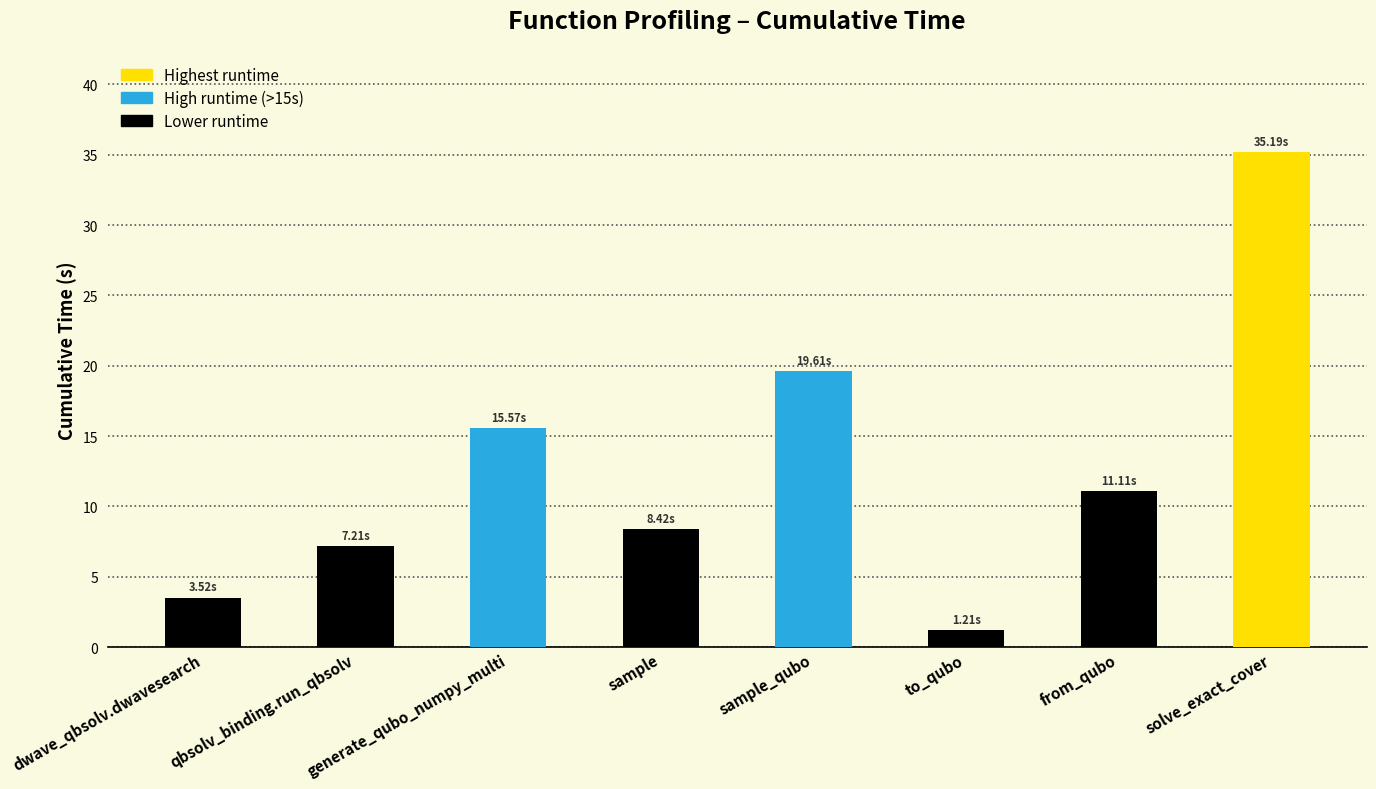

Rank the categories by value from highest to lowest.

solve_exact_cover, sample_qubo, generate_qubo_numpy_multi, from_qubo, sample, qbsolv_binding.run_qbsolv, dwave_qbsolv.dwavesearch, to_qubo